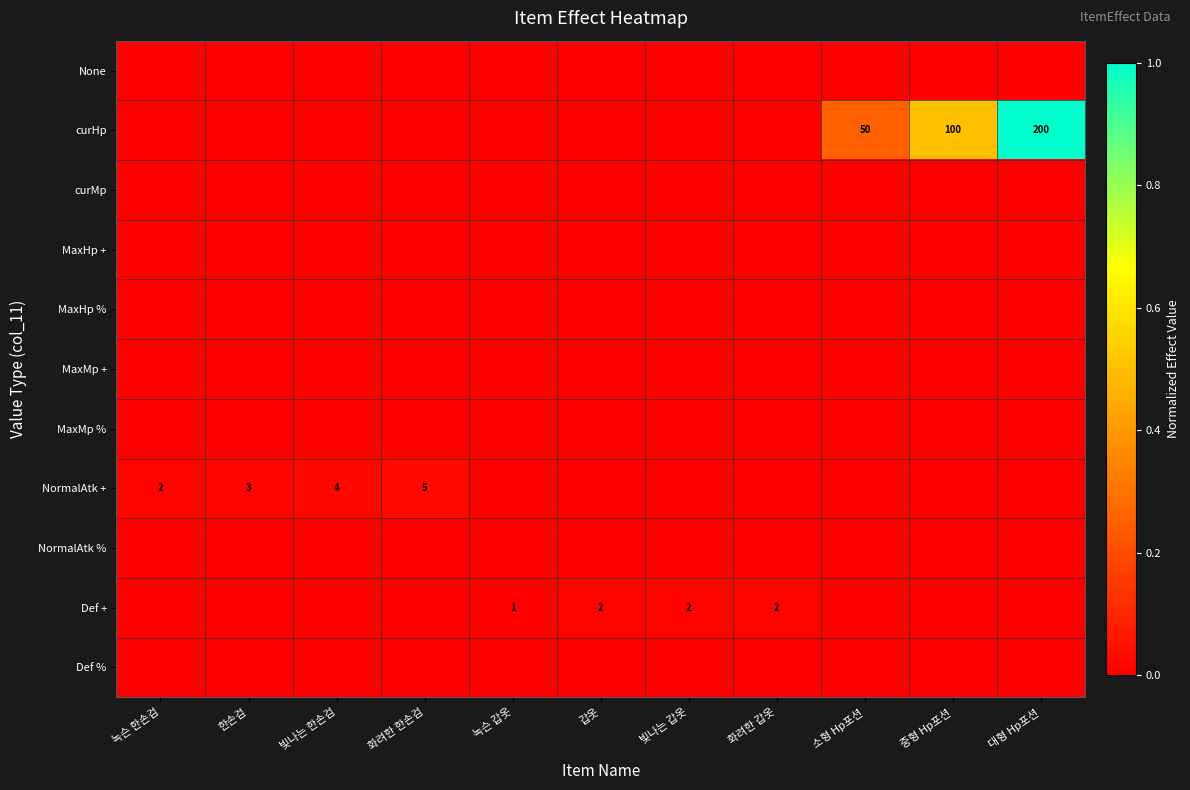

Is the value of Def + at 빛나는 갑옷 greater than the value of NormalAtk + at 한손검?

No